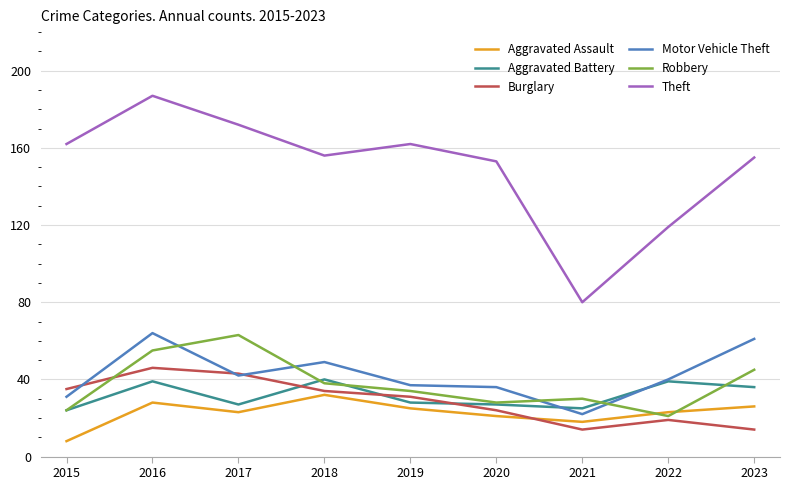

What is the difference between the second highest and minimum values in the Aggravated Battery series?

15